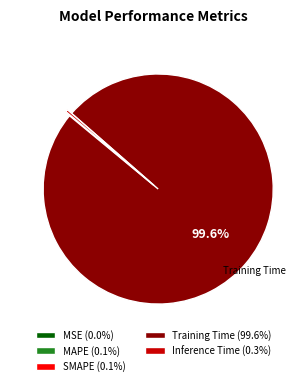

Does Training Time (99.6%) represent more than half of the total?

Yes